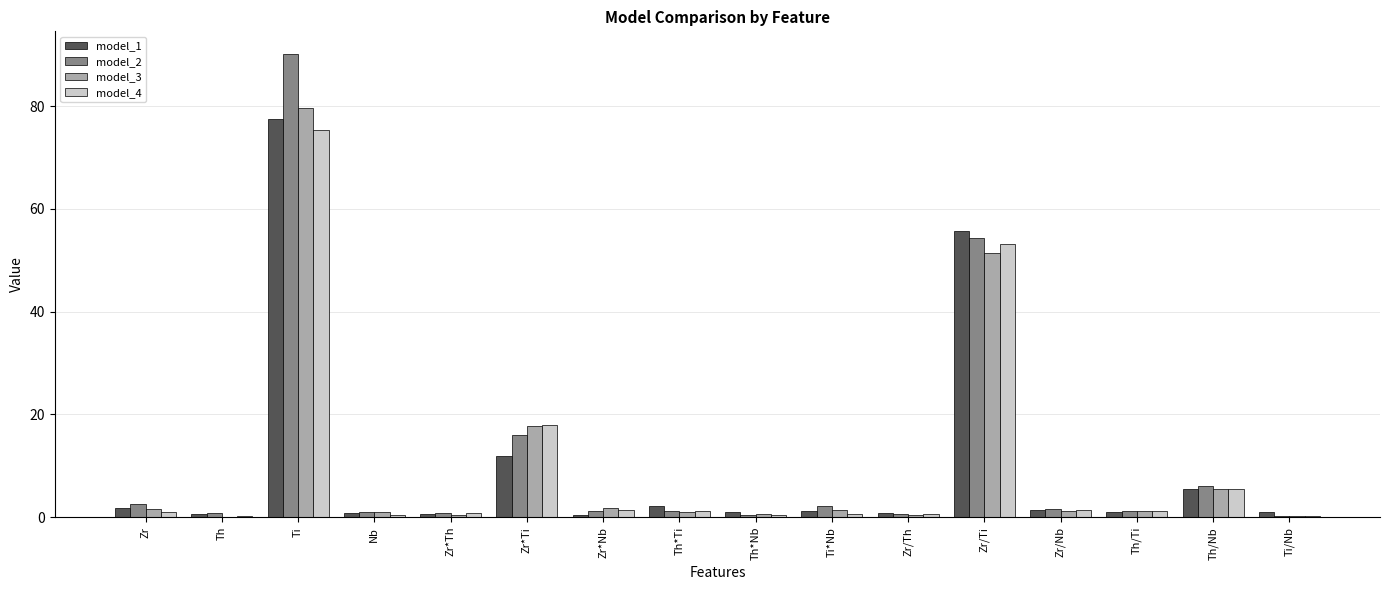

Read the model_3 value at Zr*Th.

0.4